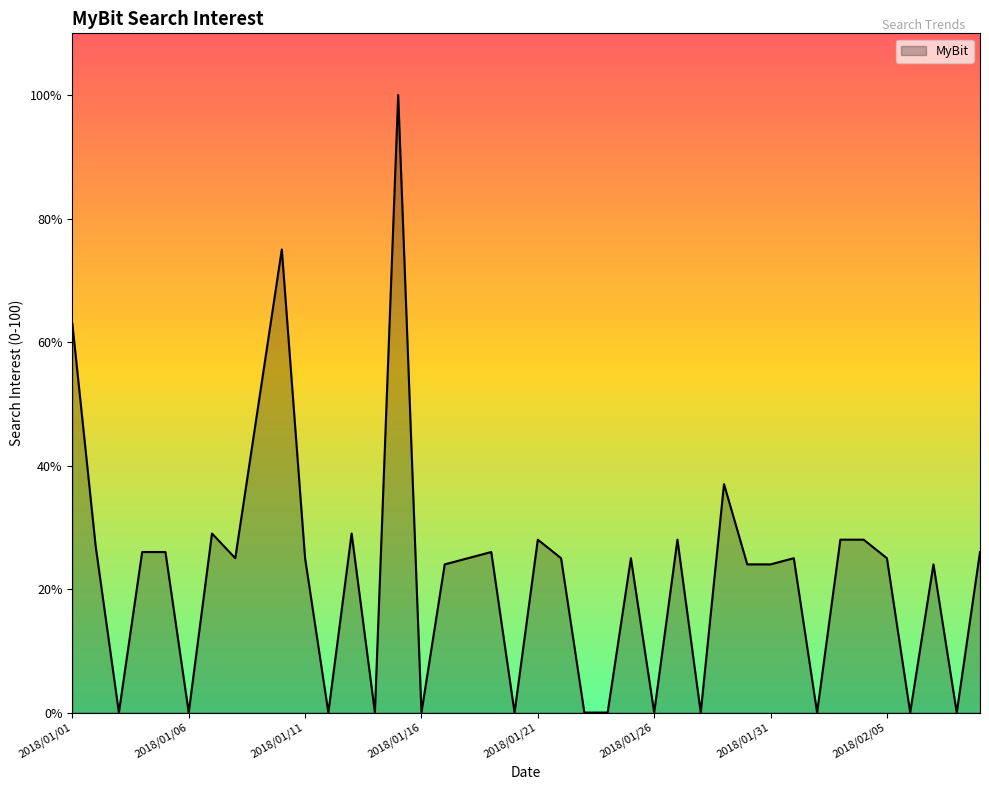

Reading left to right, transcribe all the data shown in this chart.

63	27	0	26	26	0	29	25	50	75	25	0	29	0	100	0	24	25	26	0	28	25	0	0	25	0	28	0	37	24	24	25	0	28	28	25	0	24	0	26